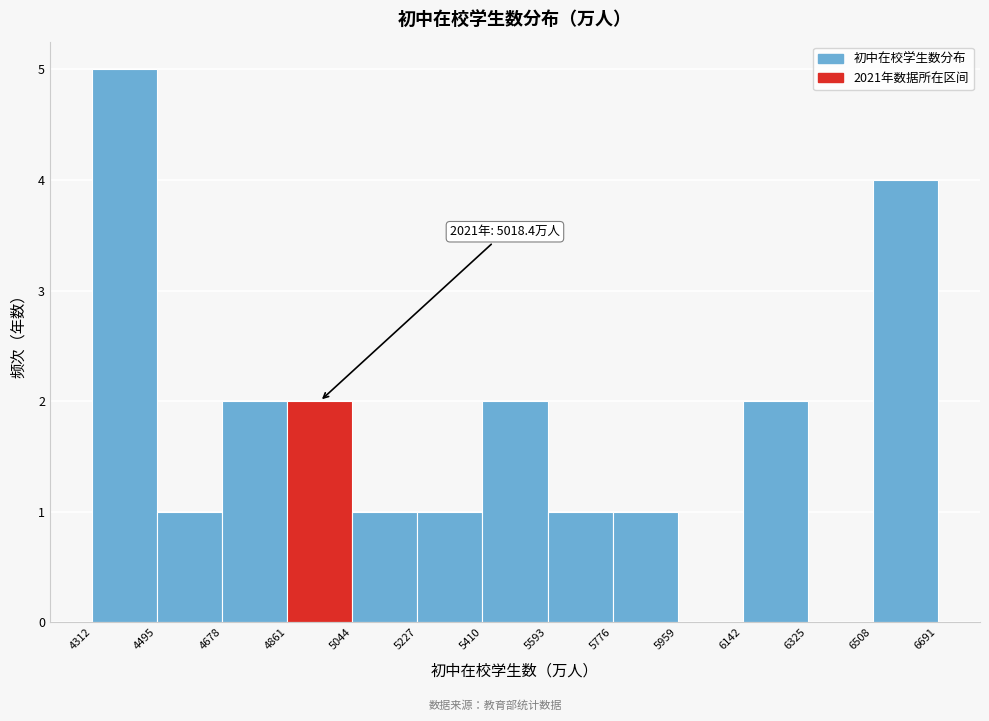

Over which range of the x-axis is the bar tallest?

4312 to 4495